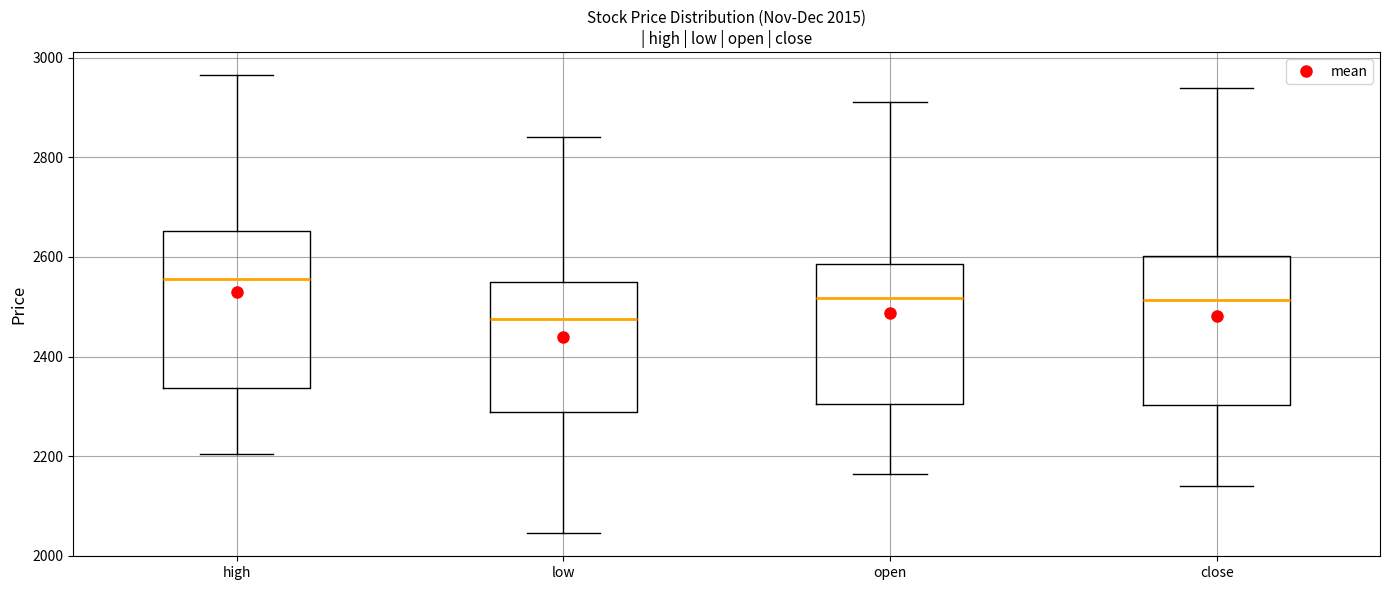

Which box has the highest median line?

high